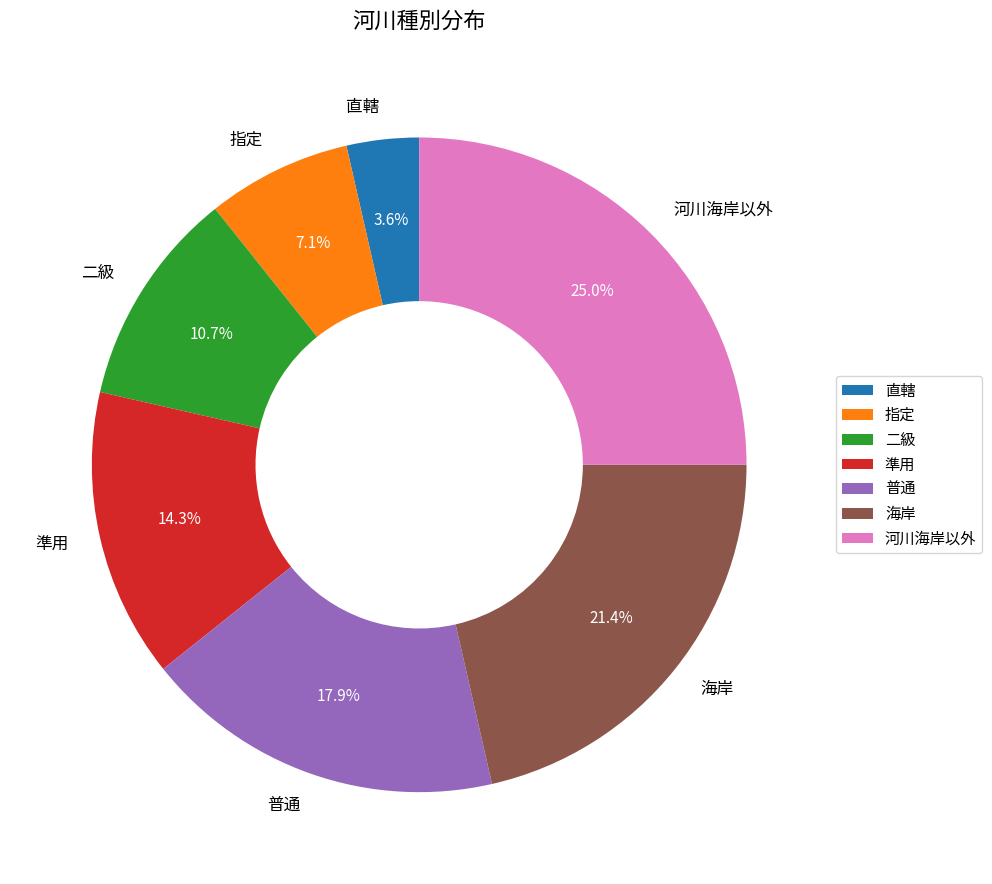

What percentage is the 海岸 slice, to the nearest percent?

21%